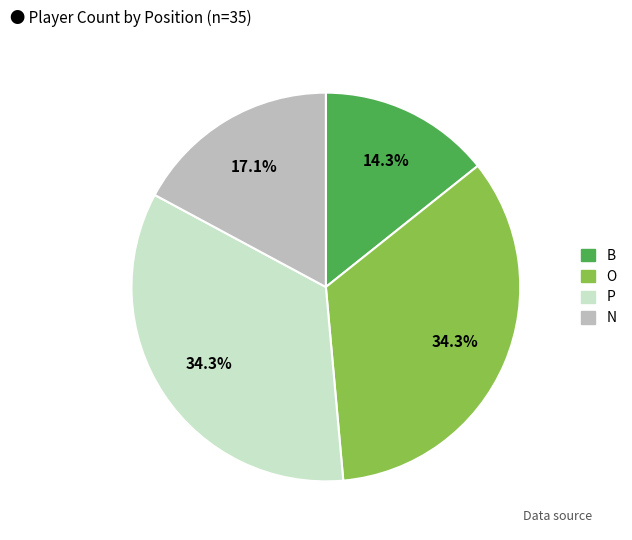

To the nearest percent, what percentage of the pie is O?

34%